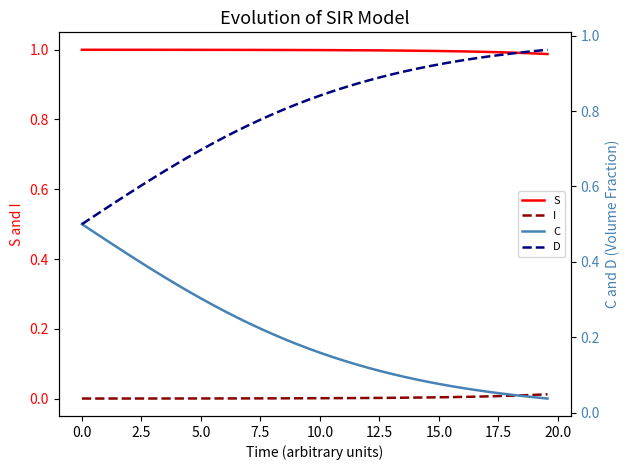

True or false: S and C intersect in this chart.

False